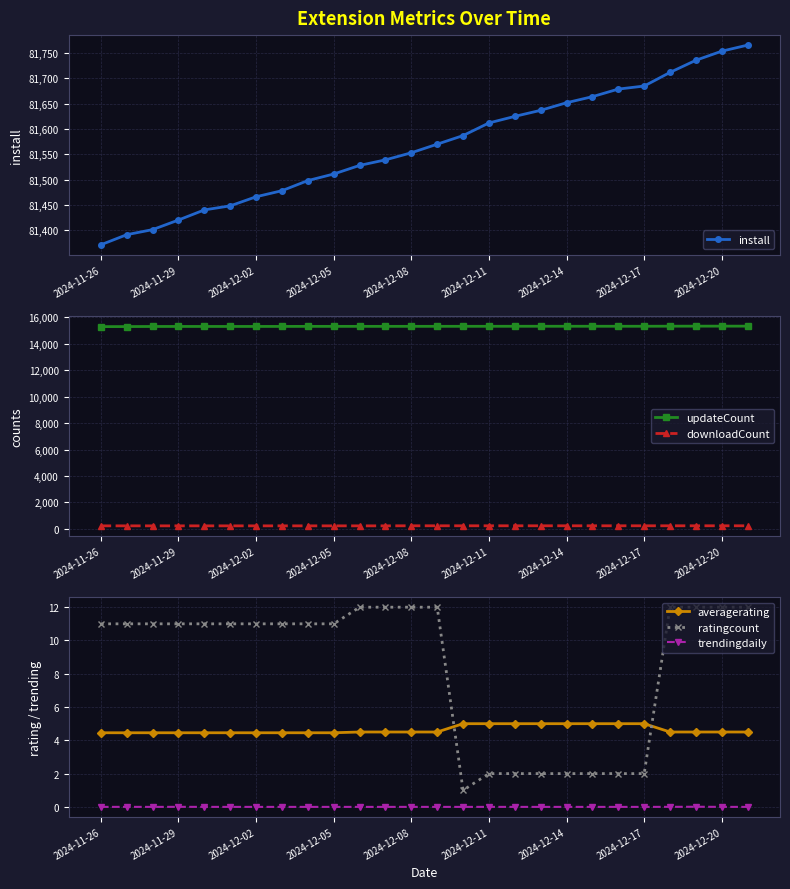

True or false: ratingcount and updateCount cross at least once.

False